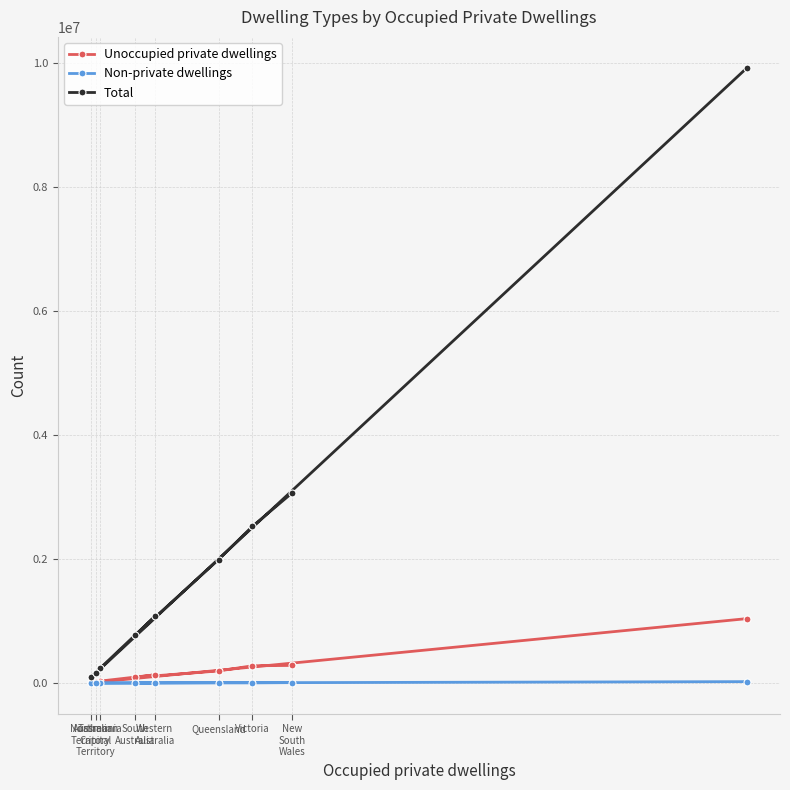

In Non-private dwellings, how many points are higher than both neighbors (excluding endpoints)?

2